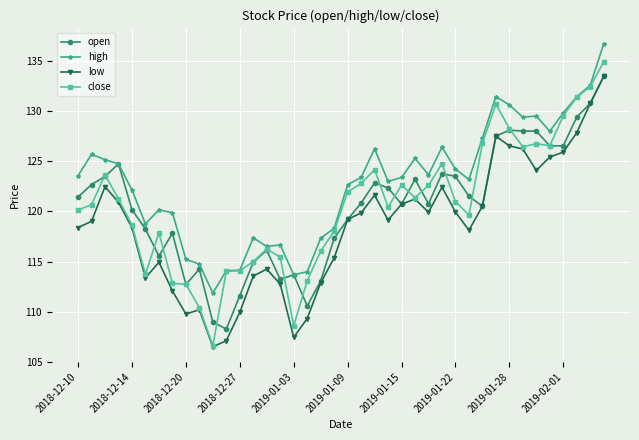

What is the value of the high point at the 14th from the left?

117.4